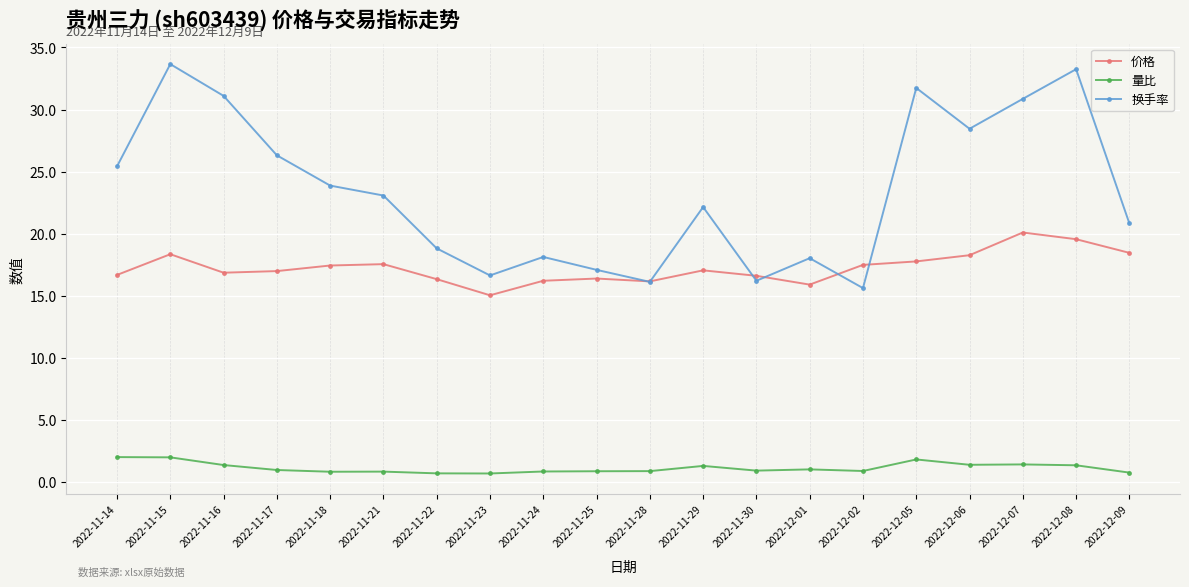

Is the value of 换手率 at 2022-11-24 greater than the value of 价格 at 2022-11-30?

Yes